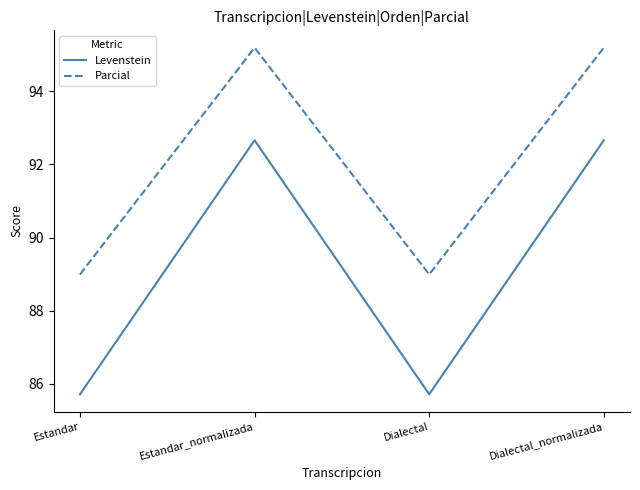

How many lines are shown in the chart?

2